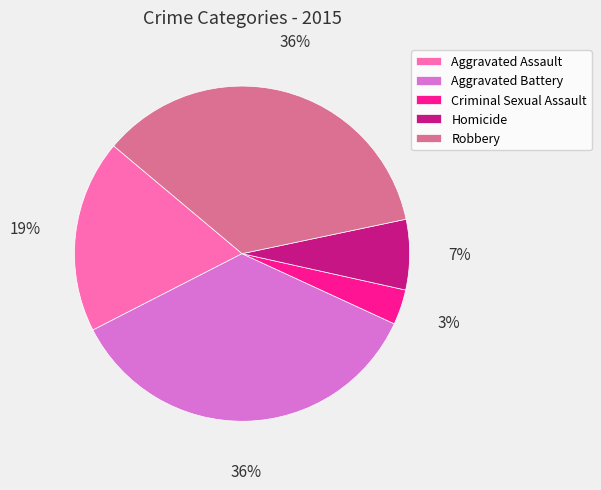

Combined, do Criminal Sexual Assault and Homicide account for over 50%?

No